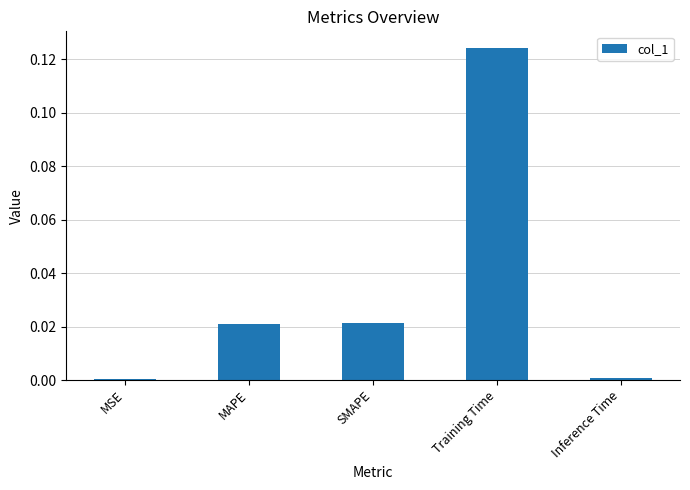

Between Training Time and SMAPE, which is larger?

Training Time